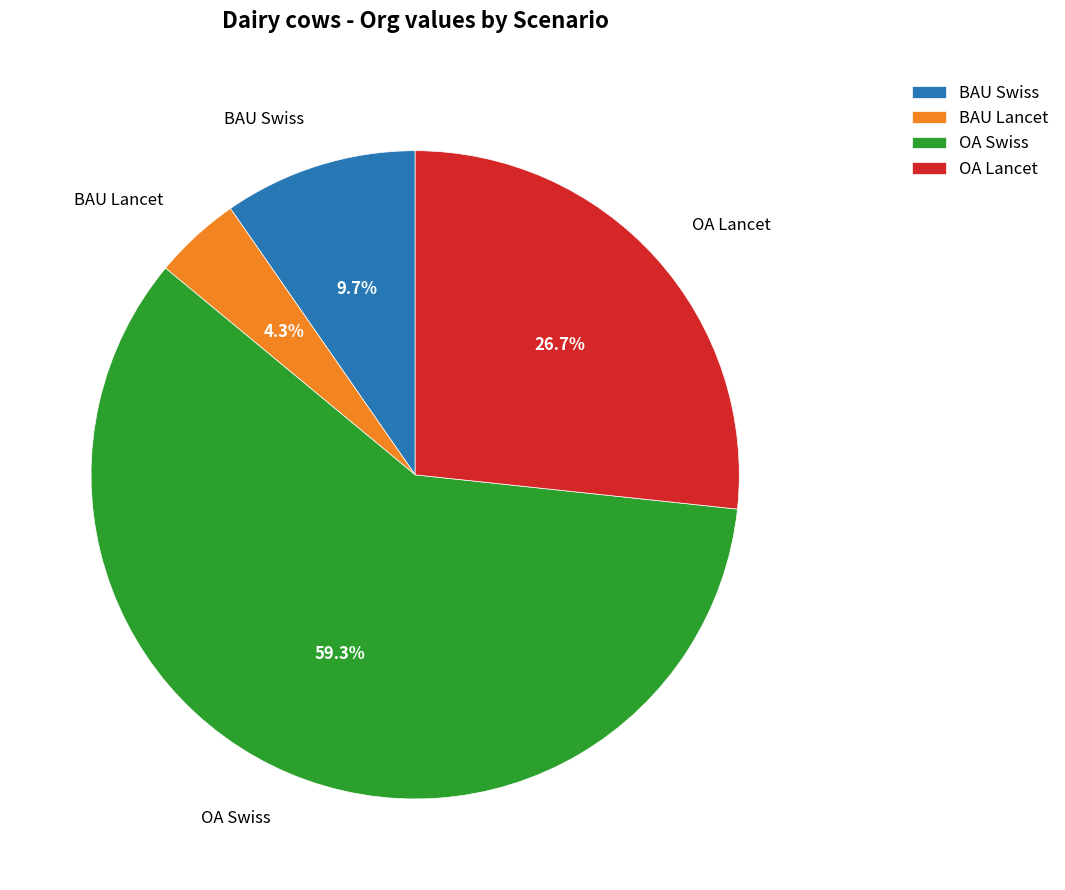

Rank the categories by value from lowest to highest.

BAU Lancet, BAU Swiss, OA Lancet, OA Swiss